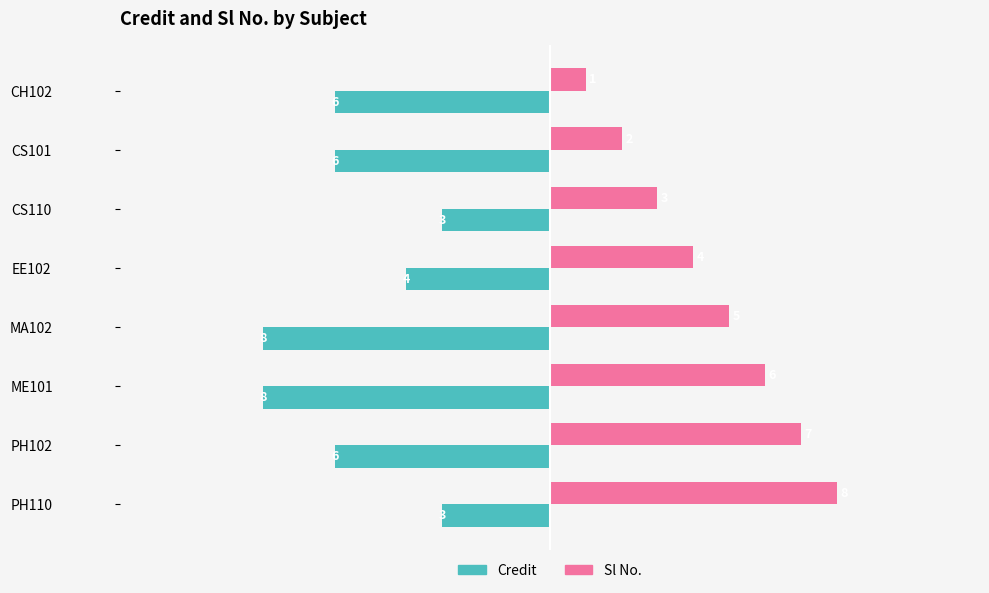

At which category is the sum across all series the highest?

PH110